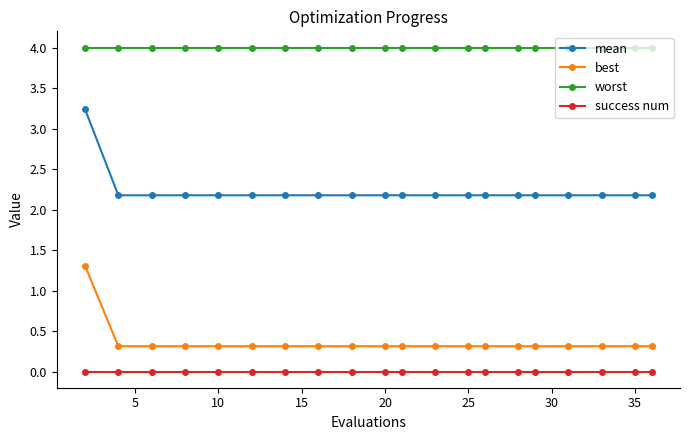

True or false: worst and best cross at least once.

False